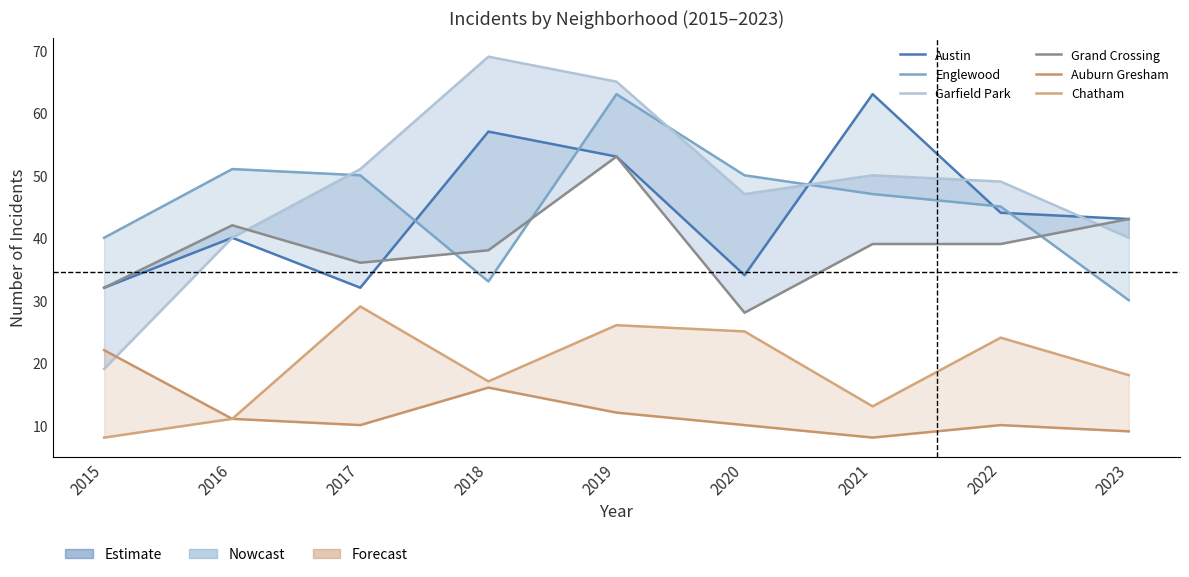

At how many categories does at least one series exceed 12?

9